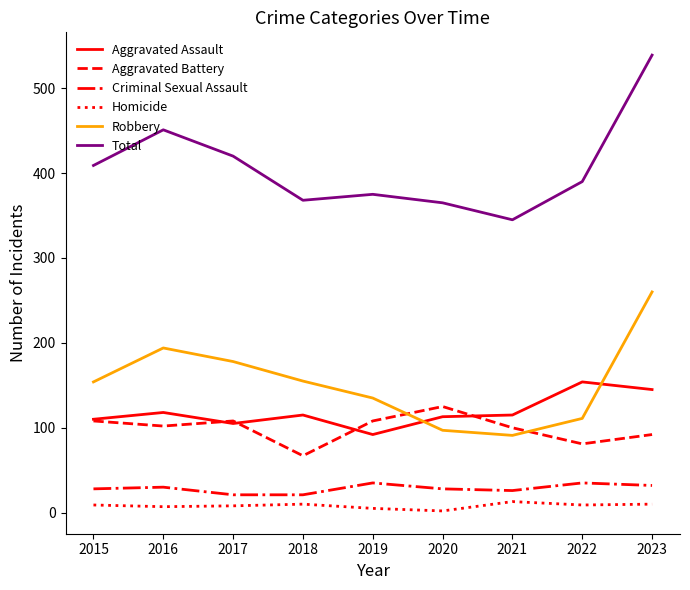

True or false: Total and Robbery intersect in this chart.

False